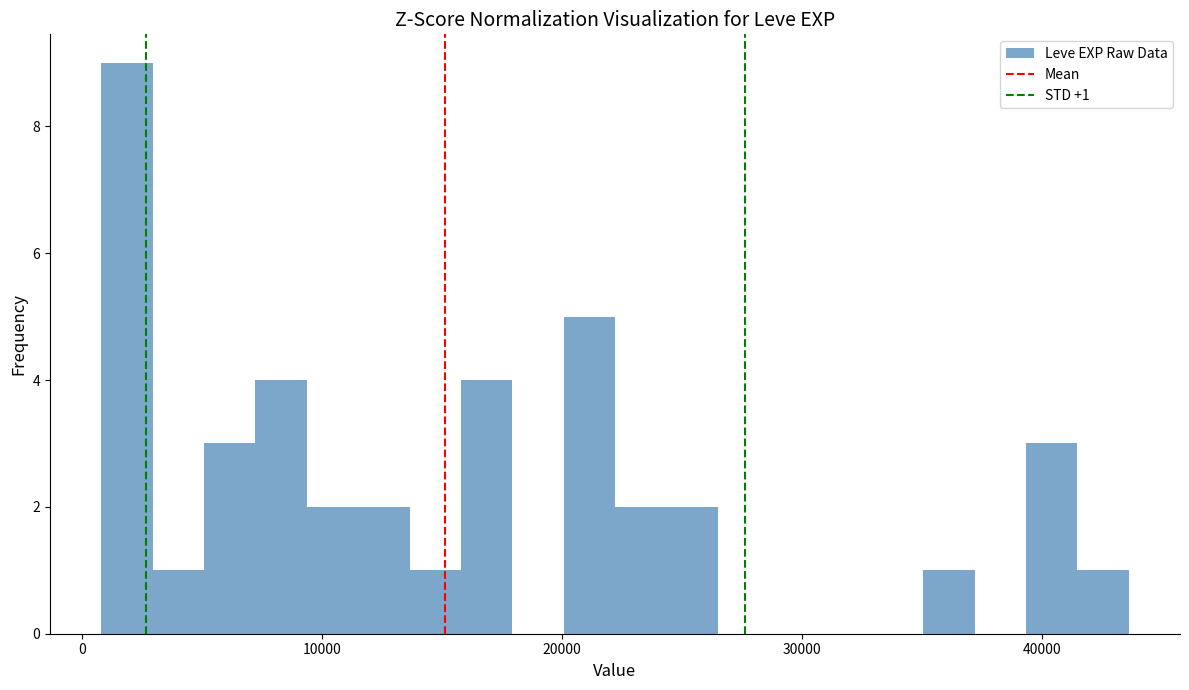

Read against the x-axis, roughly where is the centre of the tallest bar?

2000